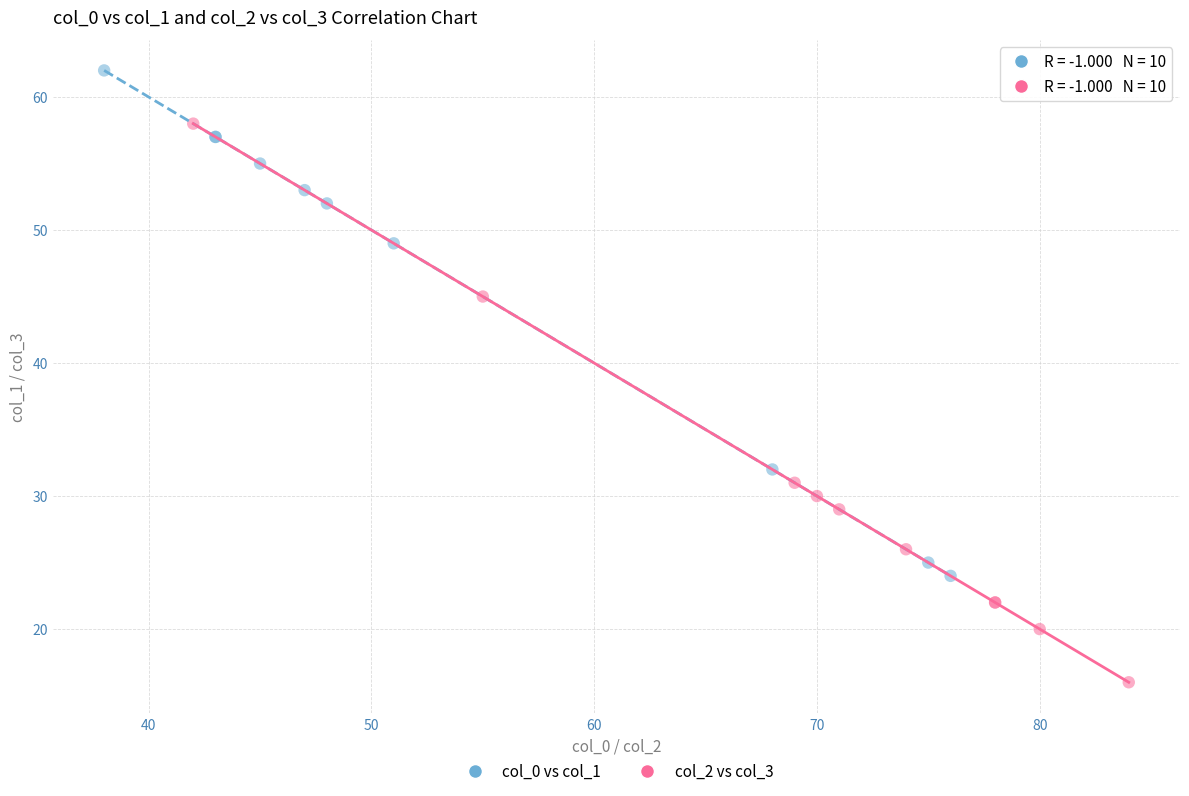

What are all the series names shown in the legend?

col_0 vs col_1, col_2 vs col_3